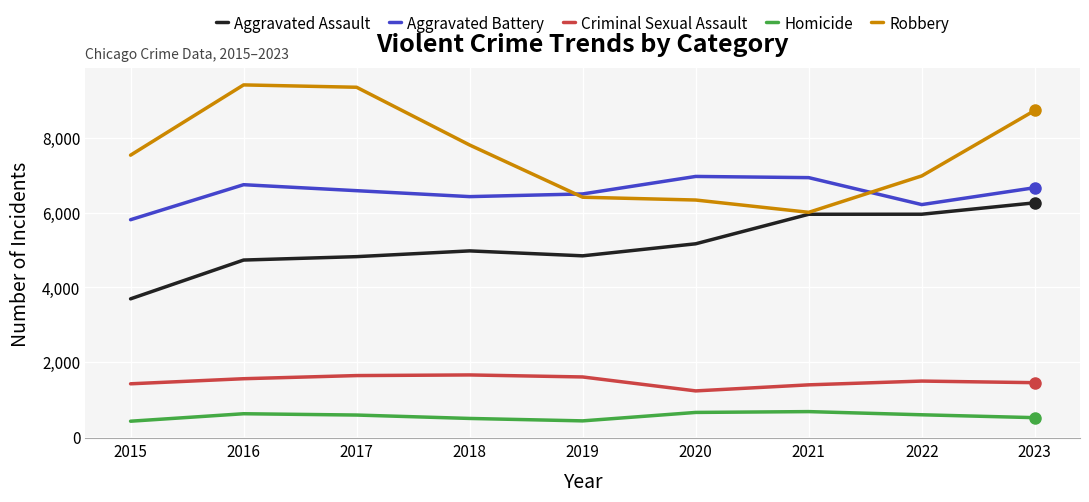

Rank the series at 2023 from lowest to highest value.

Homicide, Criminal Sexual Assault, Aggravated Assault, Aggravated Battery, Robbery